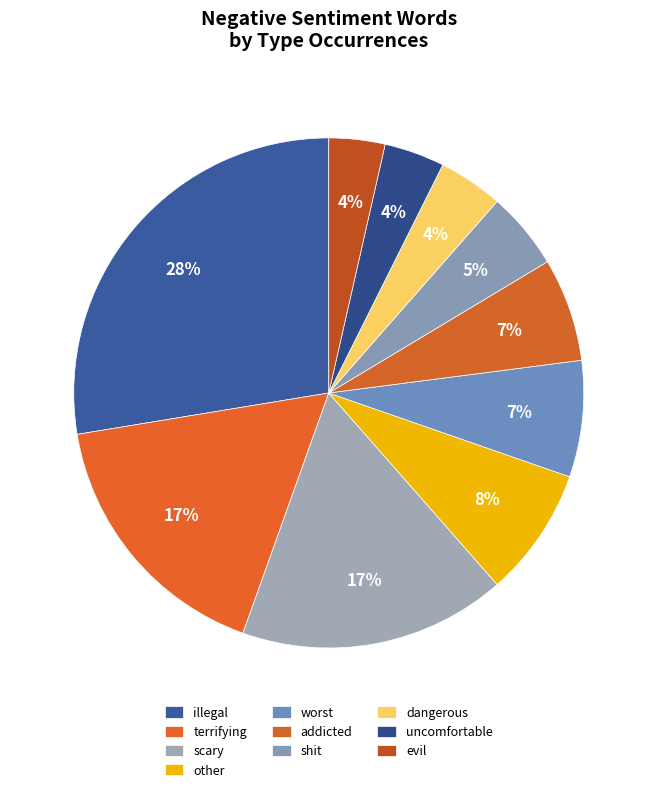

What is the ratio of the value at dangerous to the value at evil?

1.2